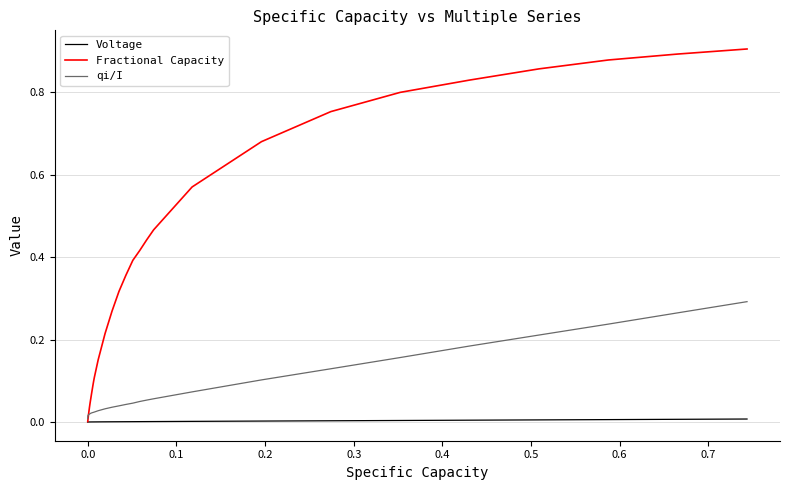

True or false: Voltage and qi/I cross at least once.

False